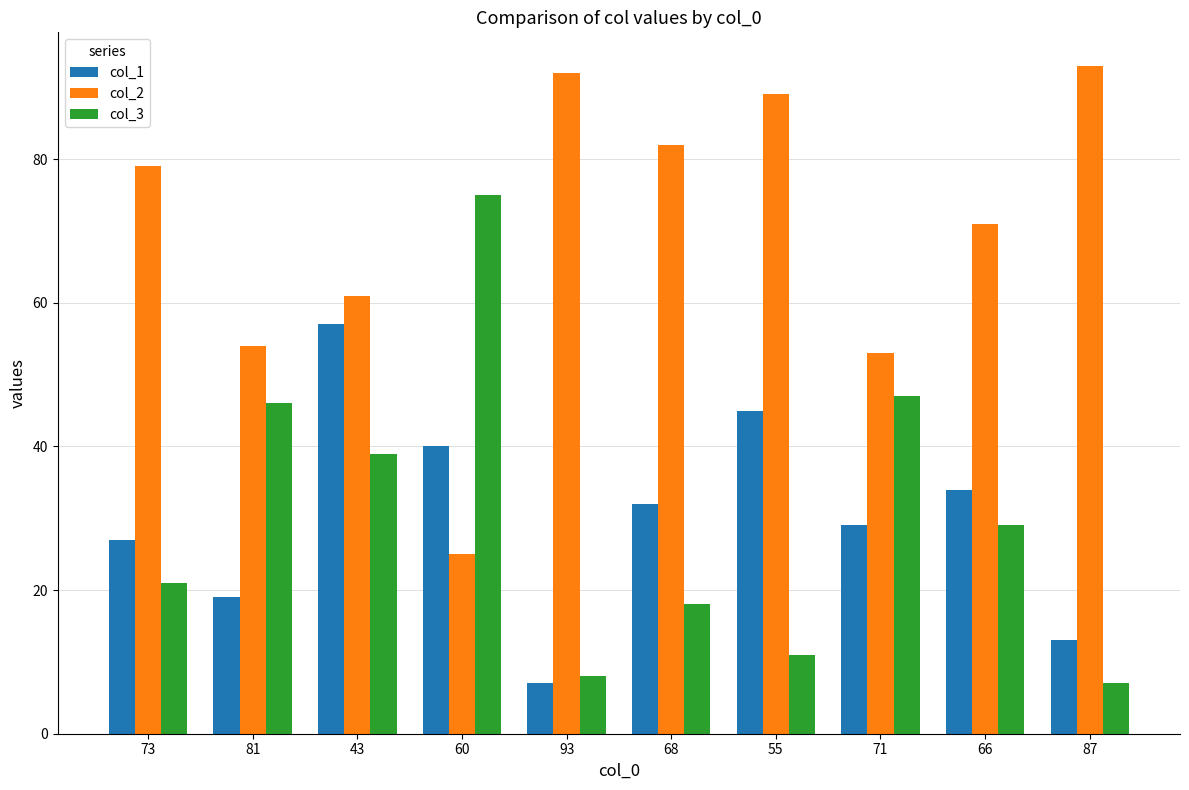

What is the difference between the second highest and minimum values in the col_2 series?

67